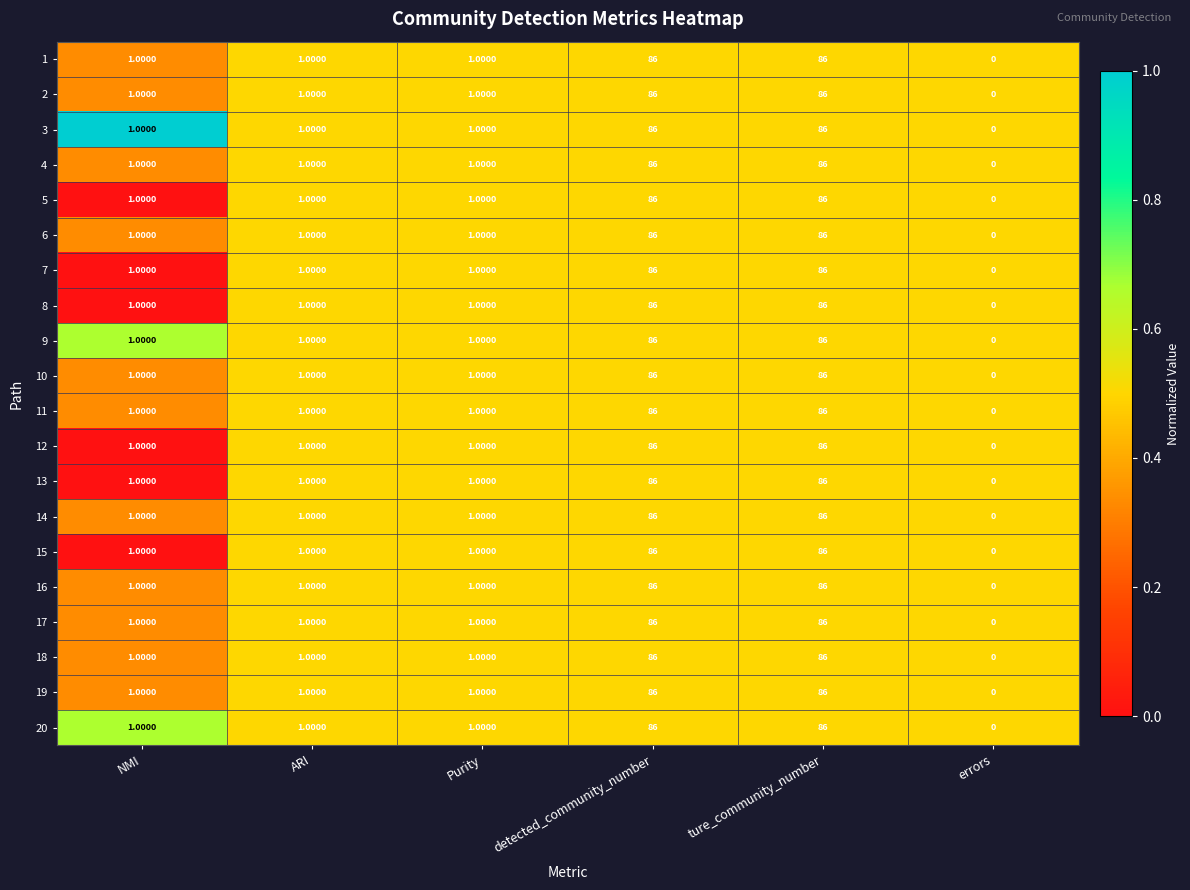

Which category has the lowest value across all series?

errors